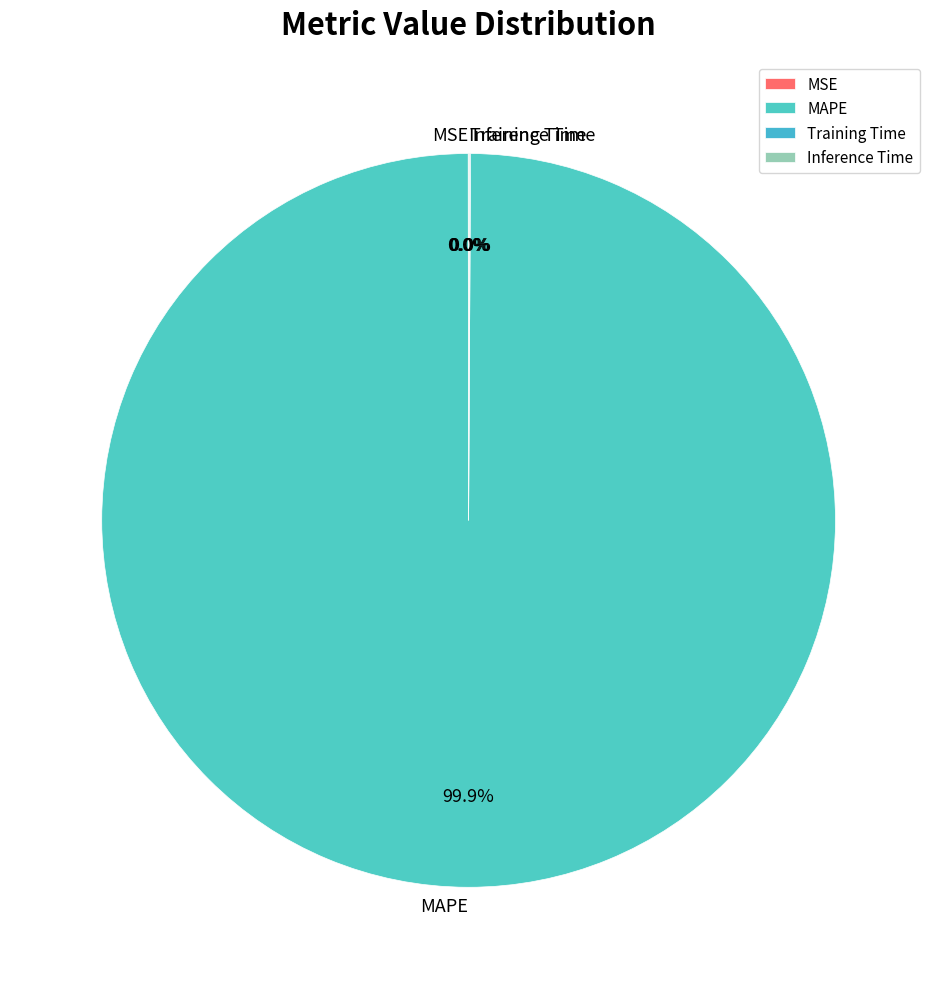

What is the largest slice in the pie chart?

MAPE